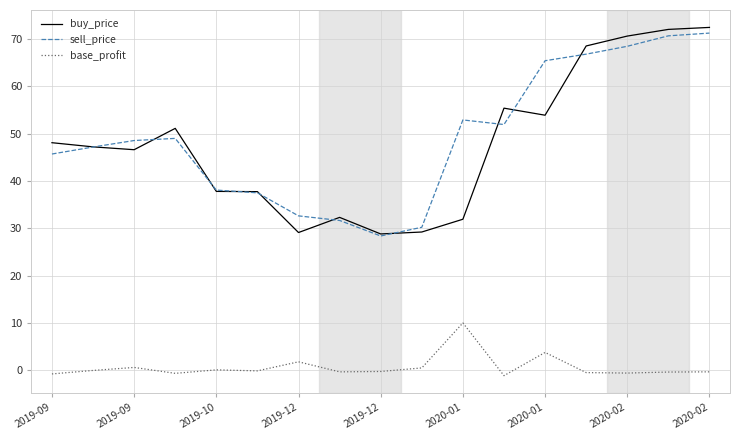

What is the maximum value for base_profit?

10.0